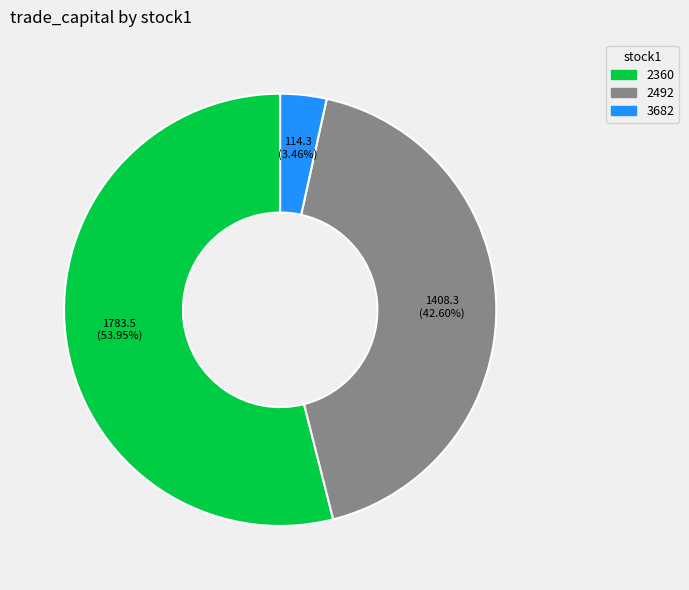

Count the number of slices in the pie.

3